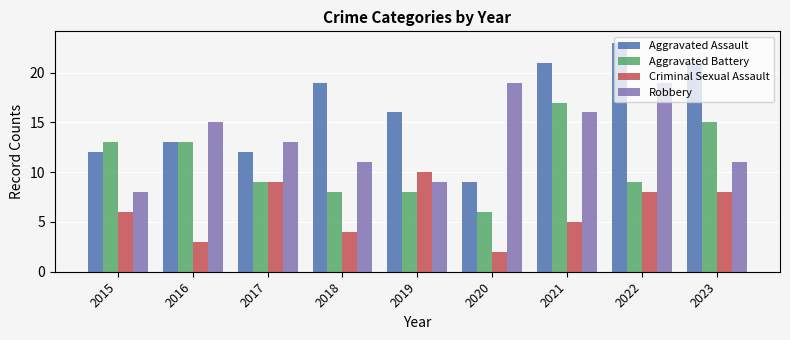

What is the difference between the maximum and minimum values in the Robbery series?

11